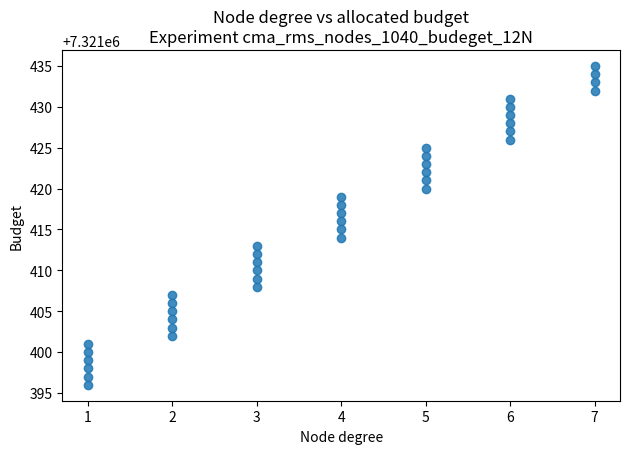

What is the range of X values (max minus min)?

6